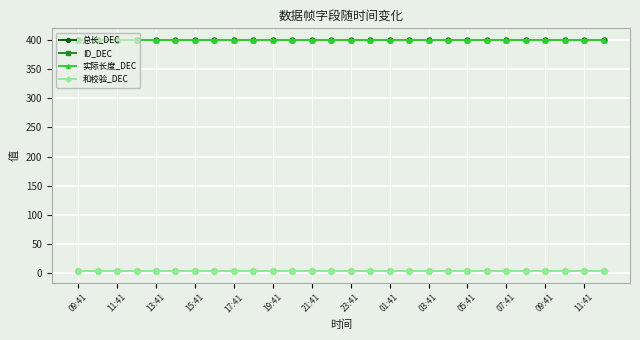

At which label is 和校验_DEC closest to 3?

09:41